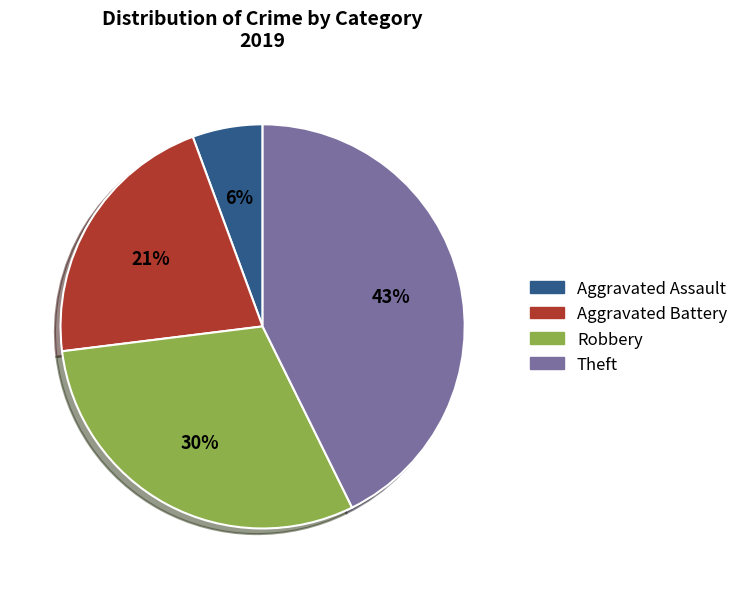

Approximately how many times larger is the value at Aggravated Assault compared to Robbery?

0.2